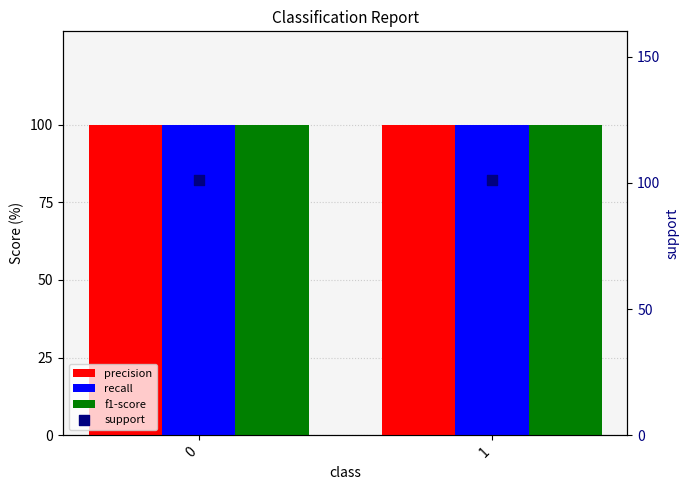

Which series contains the highest Y value?

support